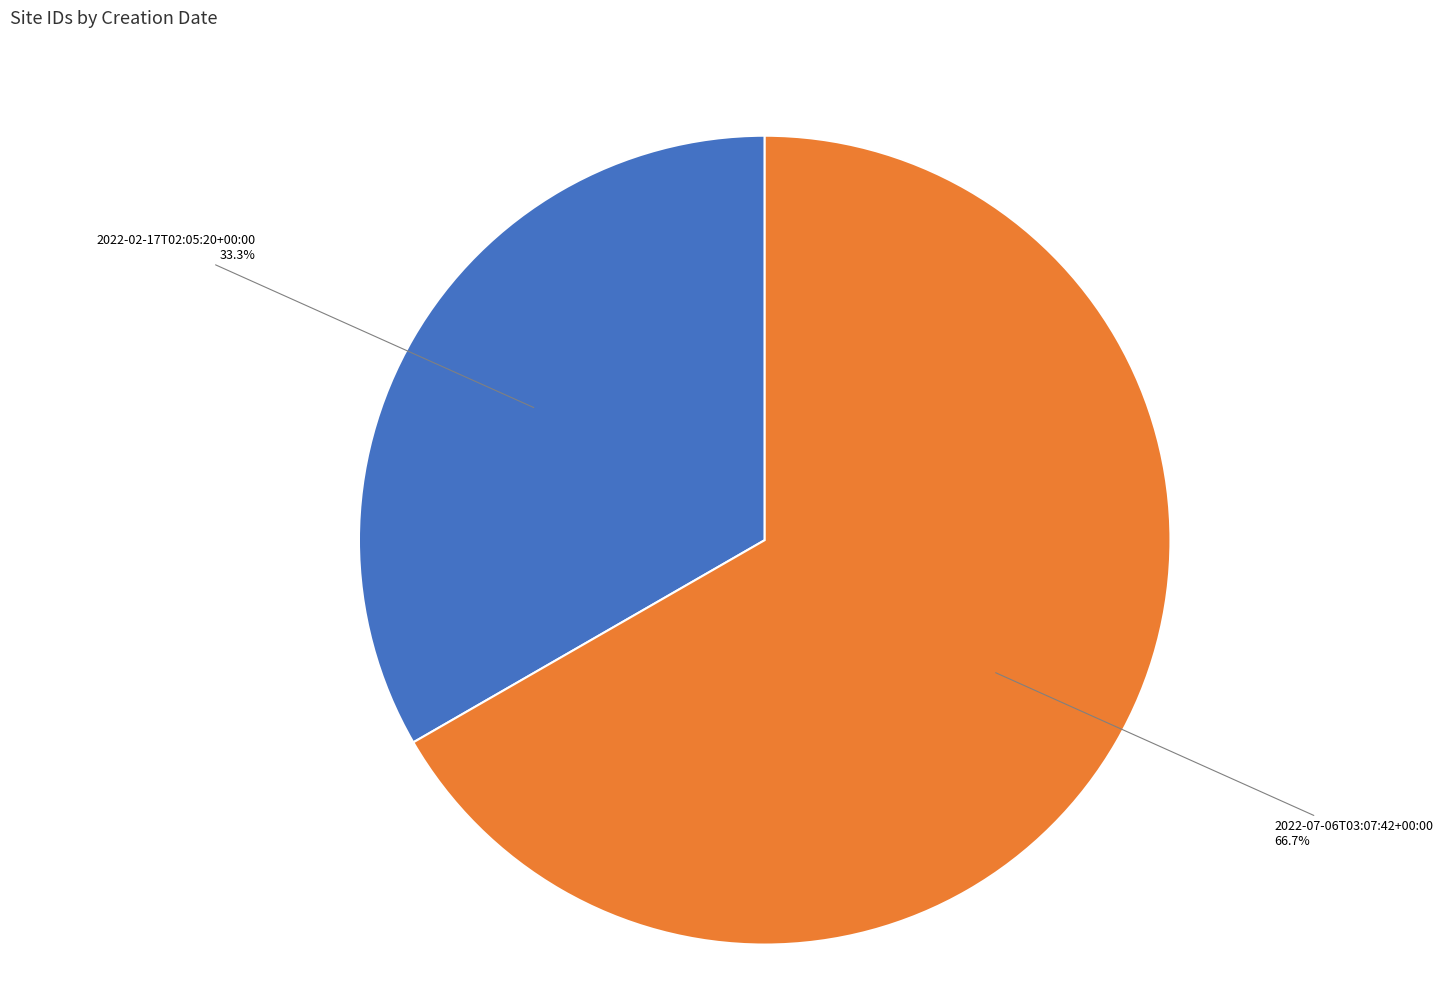

What percentage is the 2022-02-17T02:05:20+00:00 slice, to the nearest percent?

33%